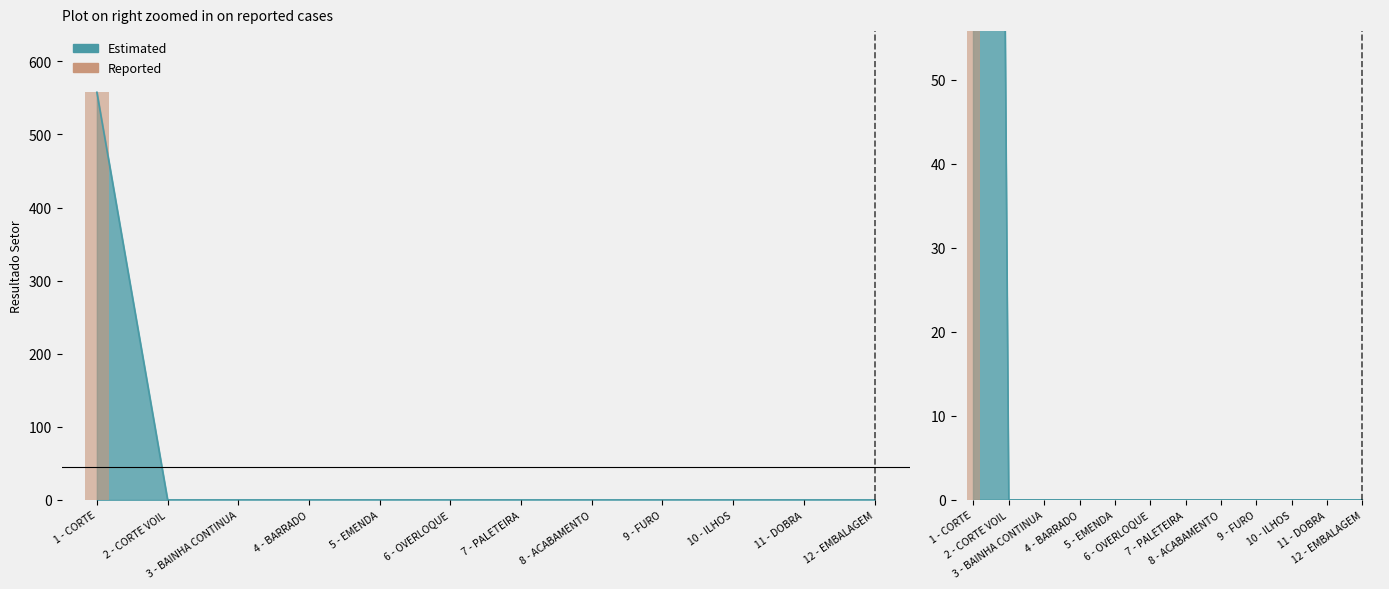

Reading right to left, list all the values displayed in this chart.

0.0	0.0	0.0	0.0	0.0	0.0	0.0	0.0	0.0	0.0	0.0	557.8